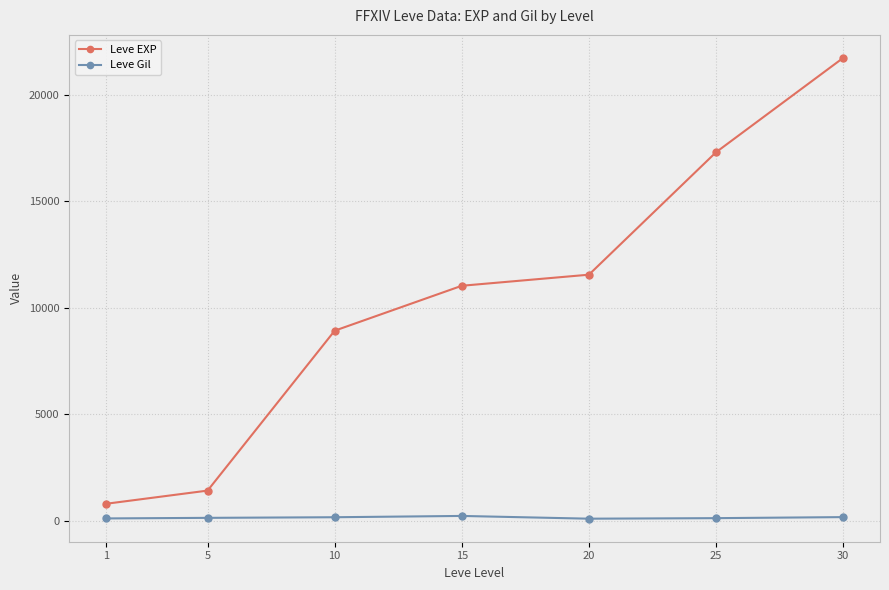

What is the highest value of the Leve EXP series?

21740